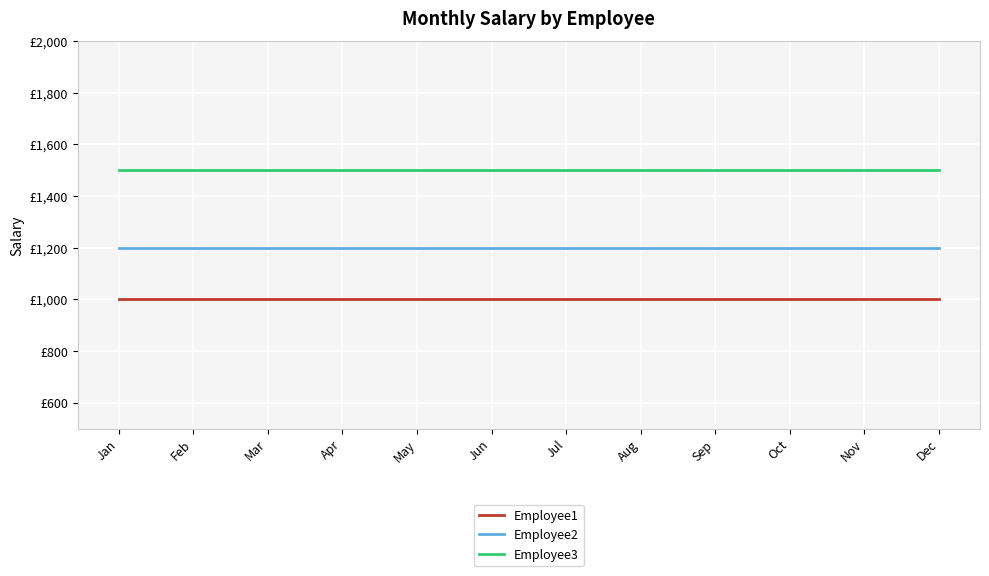

Is this an area chart (filled region under the line)?

No